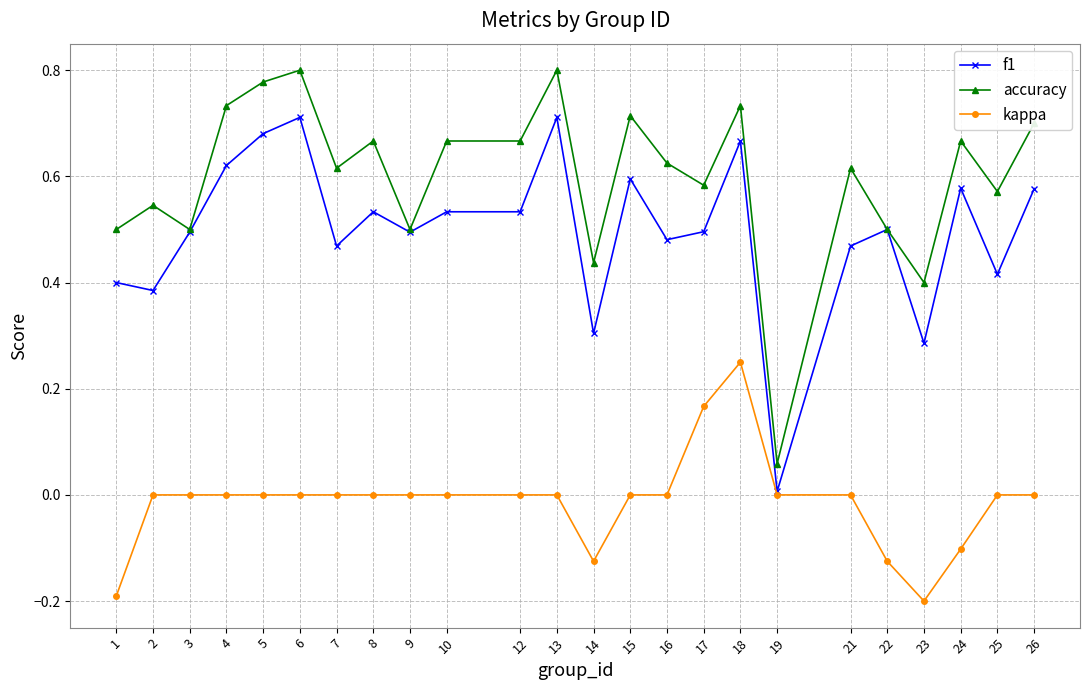

How many categories are shown in the chart?

24